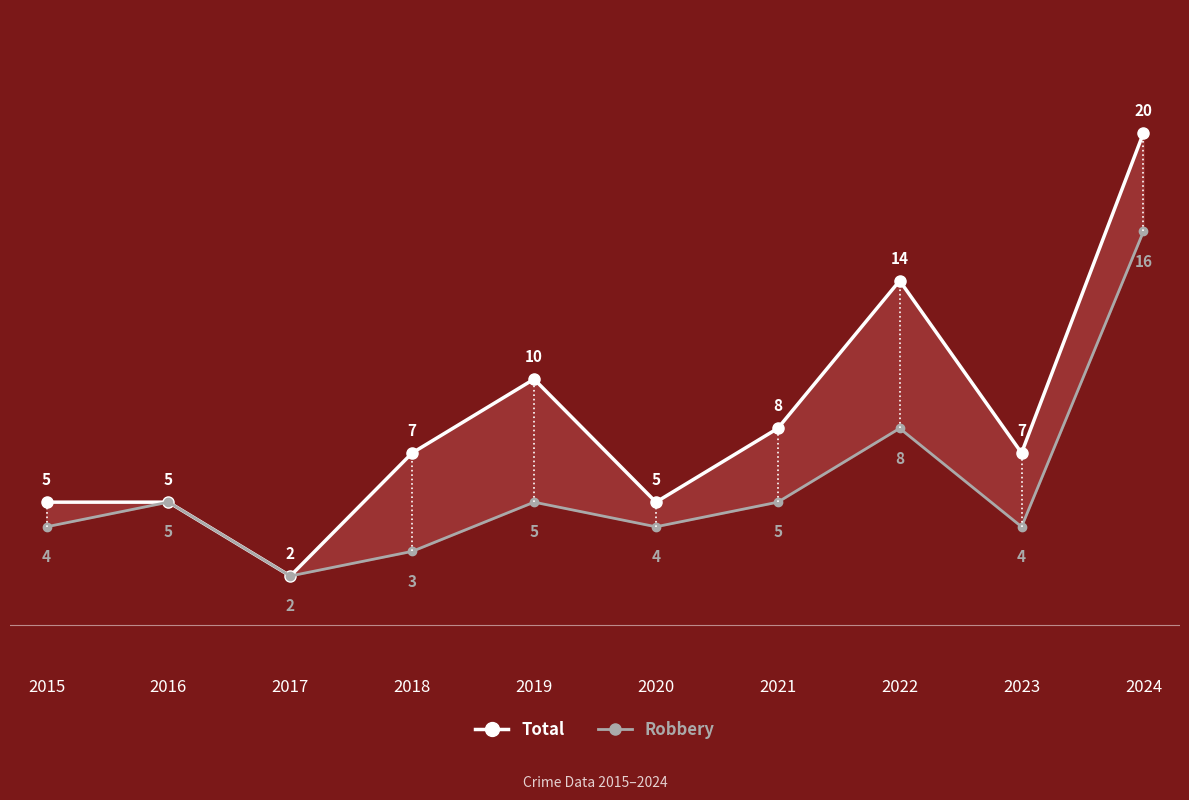

Does the chart display data point markers on the line(s)?

Yes